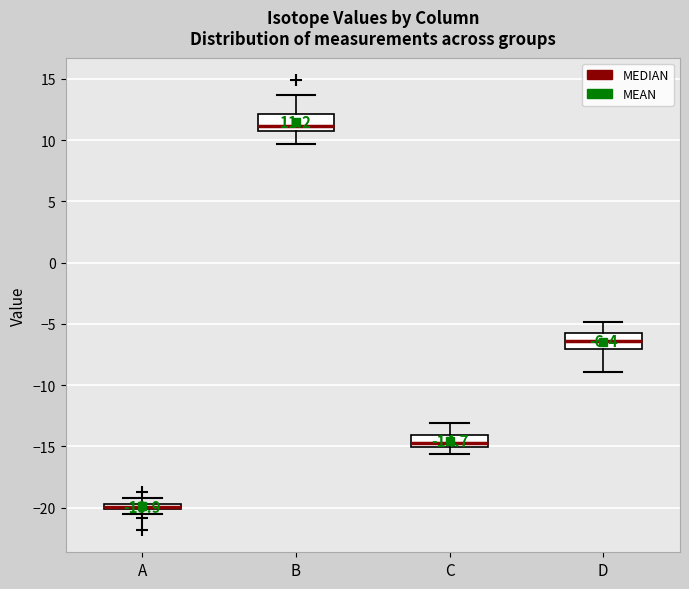

Which box has the lowest median line?

A